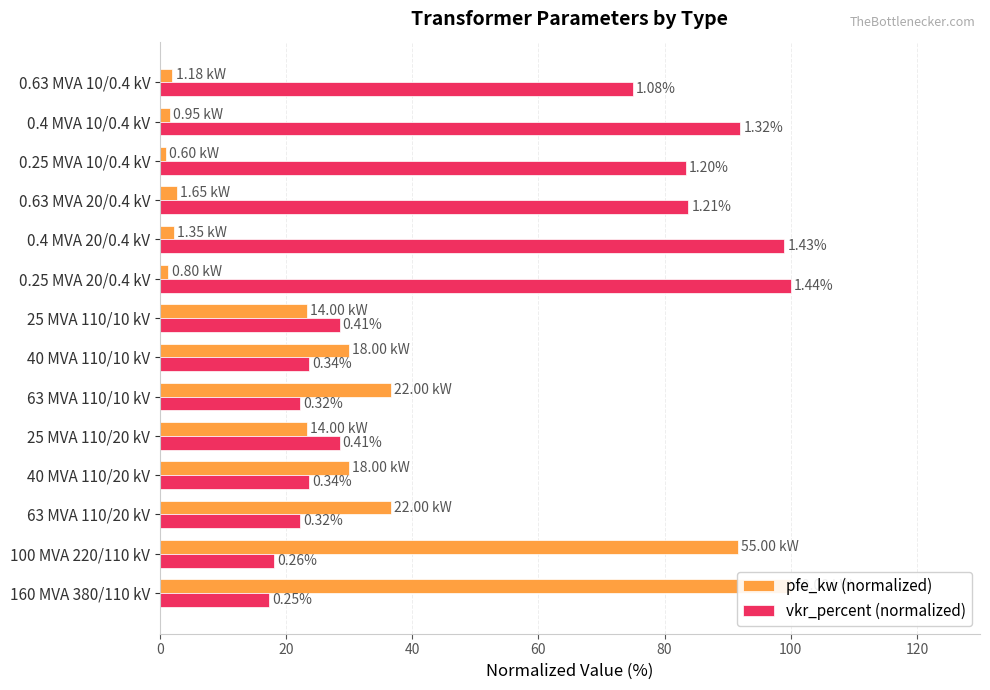

What is the value of the pfe_kw (normalized) bar at the 4th from the left?

30.0